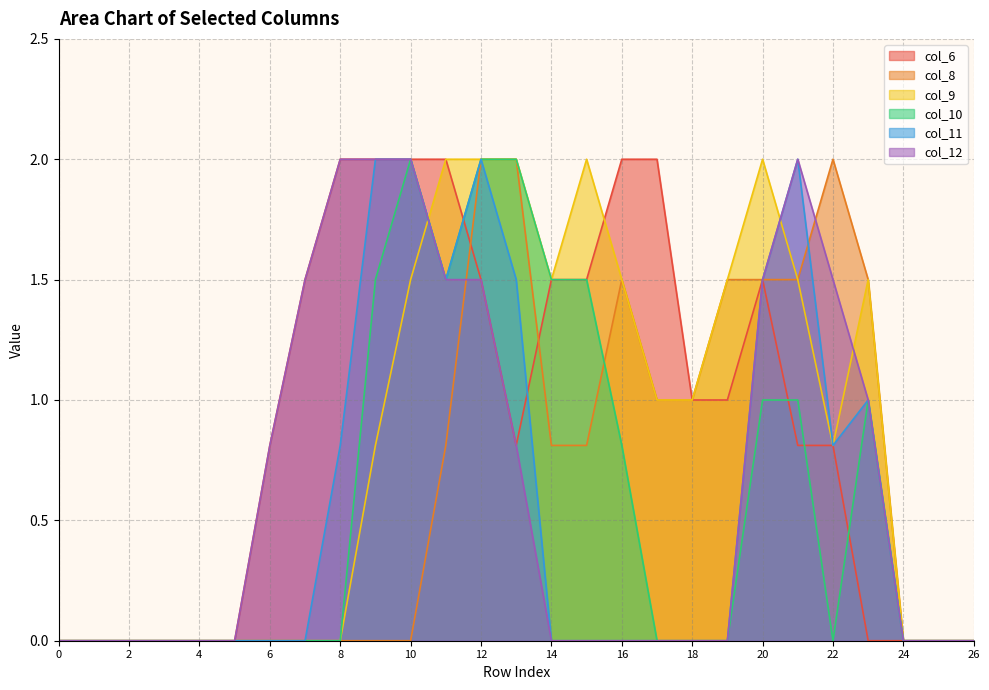

The col_11 series shows 2.1 at 20. True or false?

False